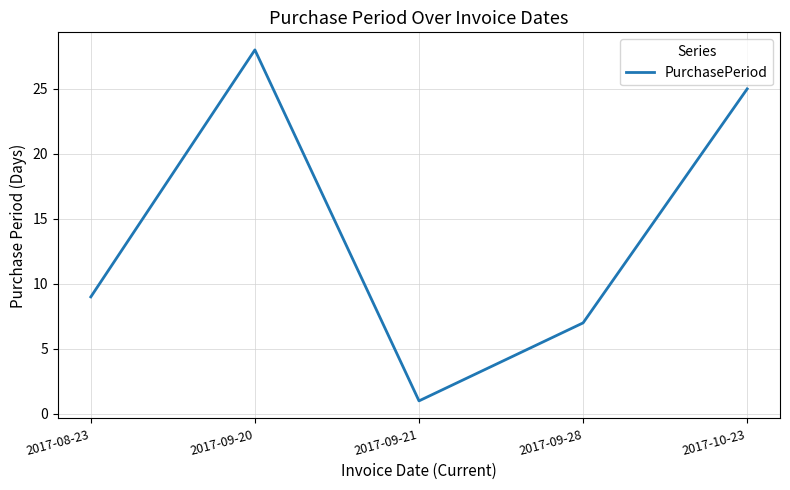

Does the chart have visible grid lines?

Yes